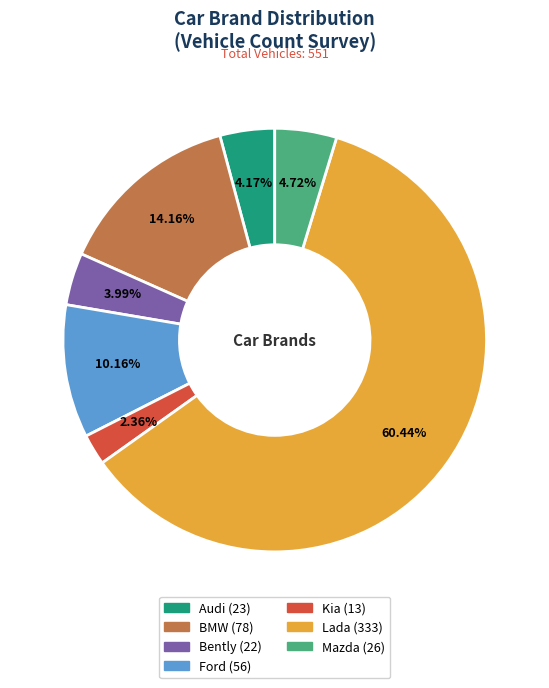

What percentage is the BMW slice, to the nearest percent?

14%